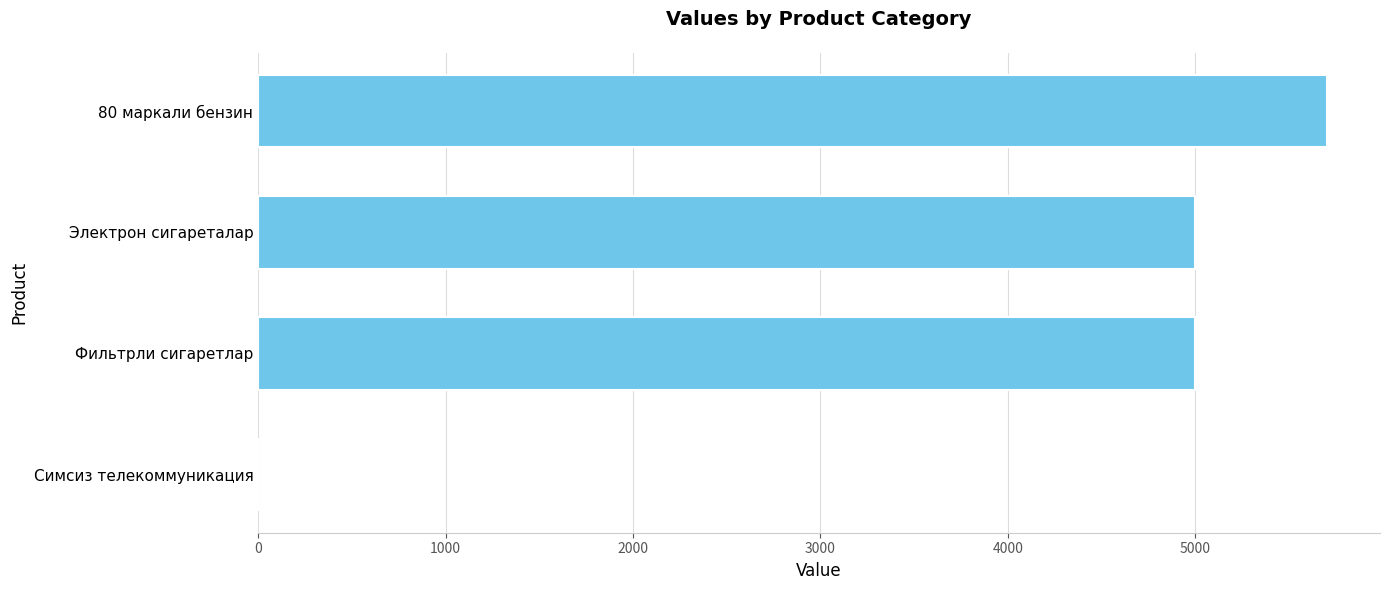

Does the chart contain stacked bars?

No